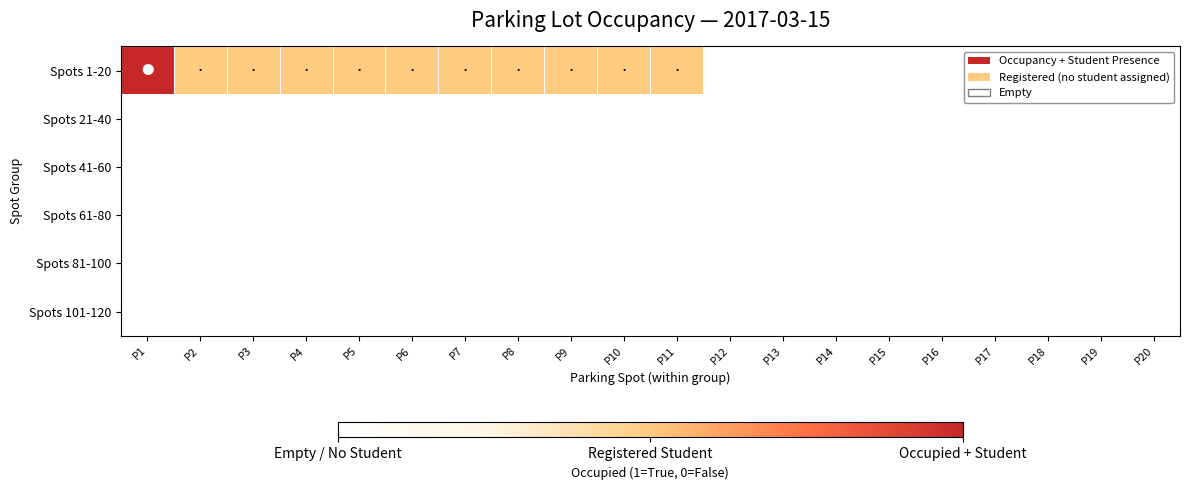

Which series has the largest total across all categories?

Spots 1-20